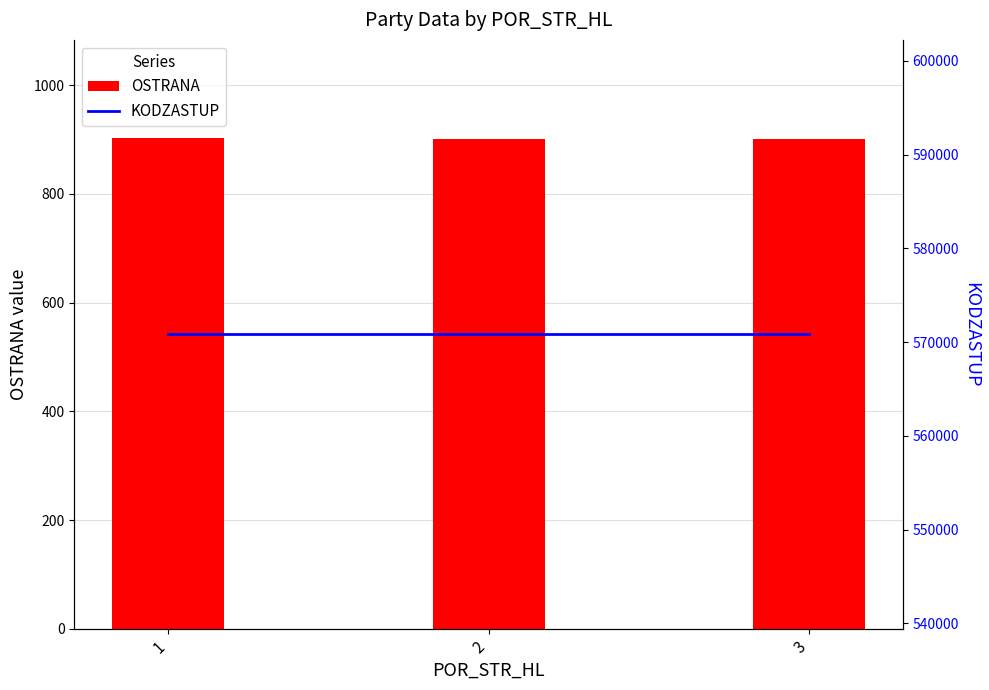

Rank the categories by OSTRANA value from lowest to highest.

2, 3, 1